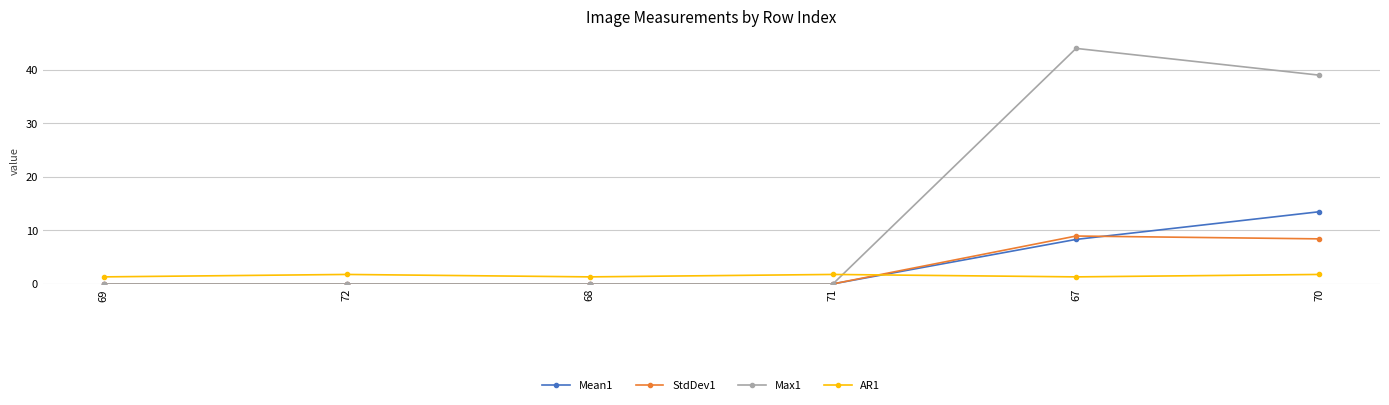

Reading left to right, extract all data points from this chart.

Mean1: 0.0	0.0	0.0	0.0	8.3	13.5
StdDev1: 0.0	0.0	0.0	0.0	8.9	8.4
Max1: 0.0	0.0	0.0	0.0	44.0	39.0
AR1: 1.3	1.8	1.3	1.8	1.3	1.8